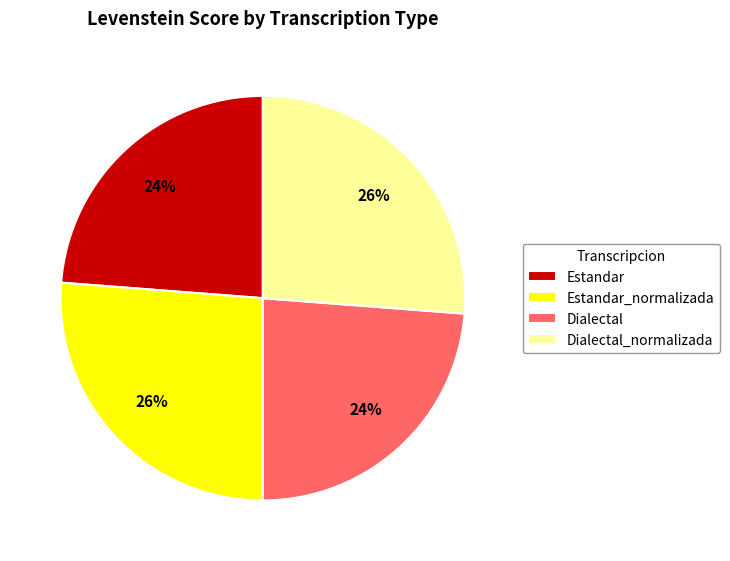

Does any single category account for the majority?

No